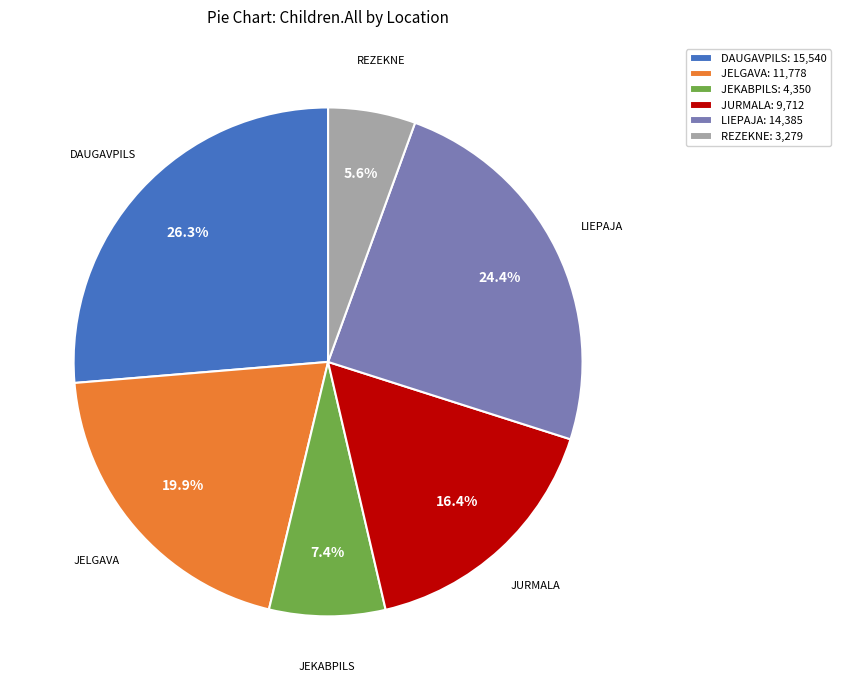

Rank the categories by value from lowest to highest.

REZEKNE: 3,279, JEKABPILS: 4,350, JURMALA: 9,712, JELGAVA: 11,778, LIEPAJA: 14,385, DAUGAVPILS: 15,540